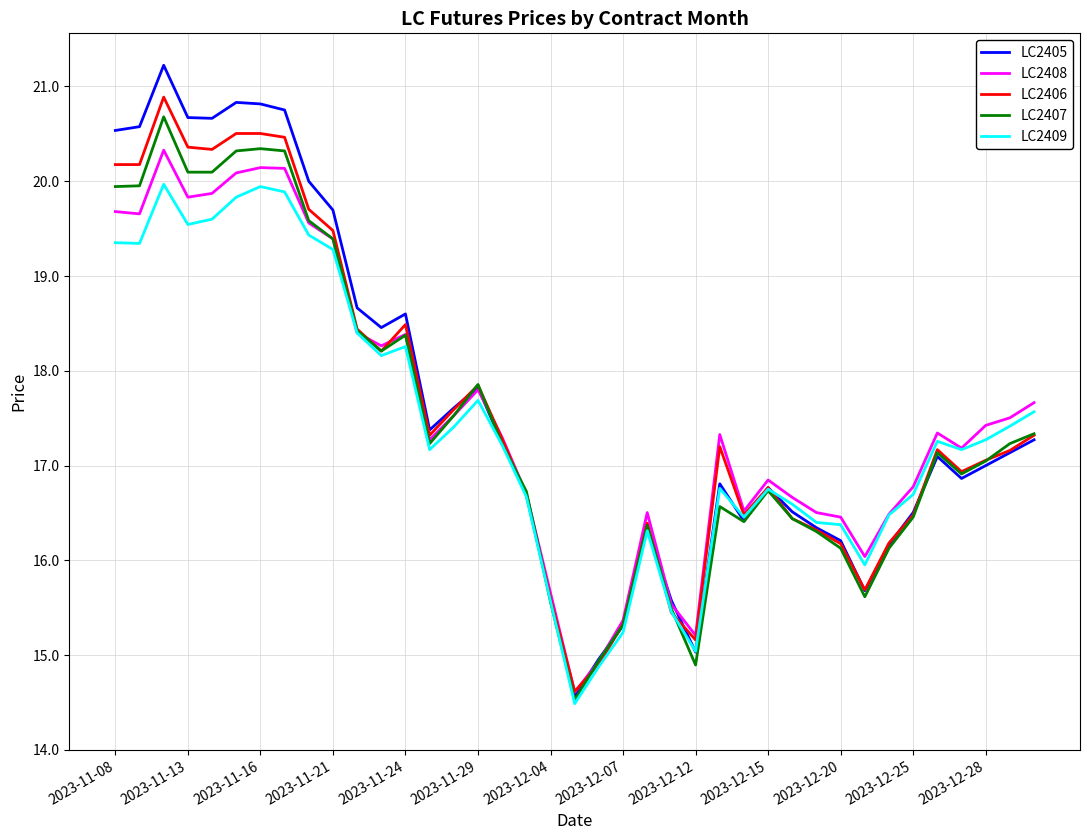

What is the sum of all LC2408 values?

684.9